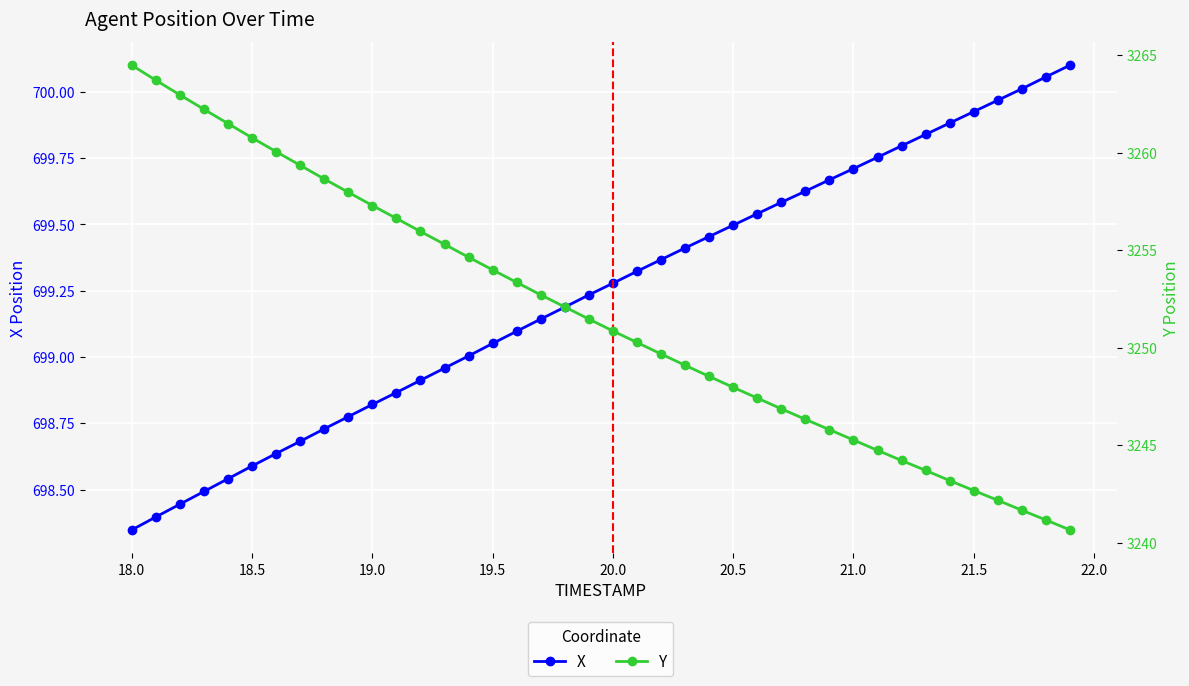

True or false: X and Y cross at least once.

False